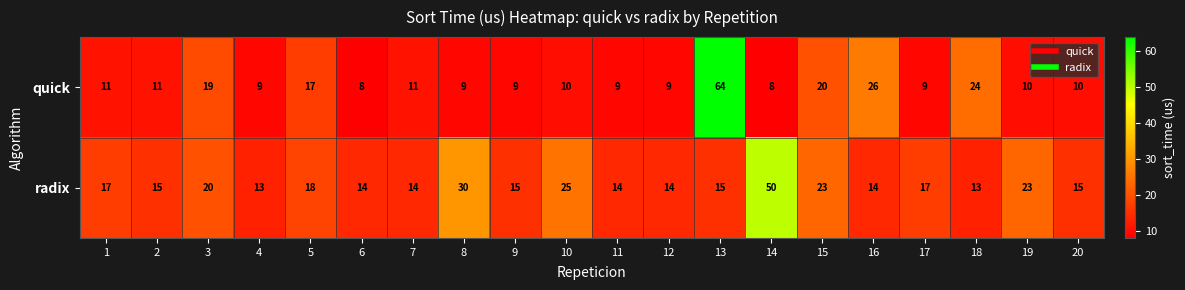

Rank the series by their maximum value, from highest to lowest.

quick, radix